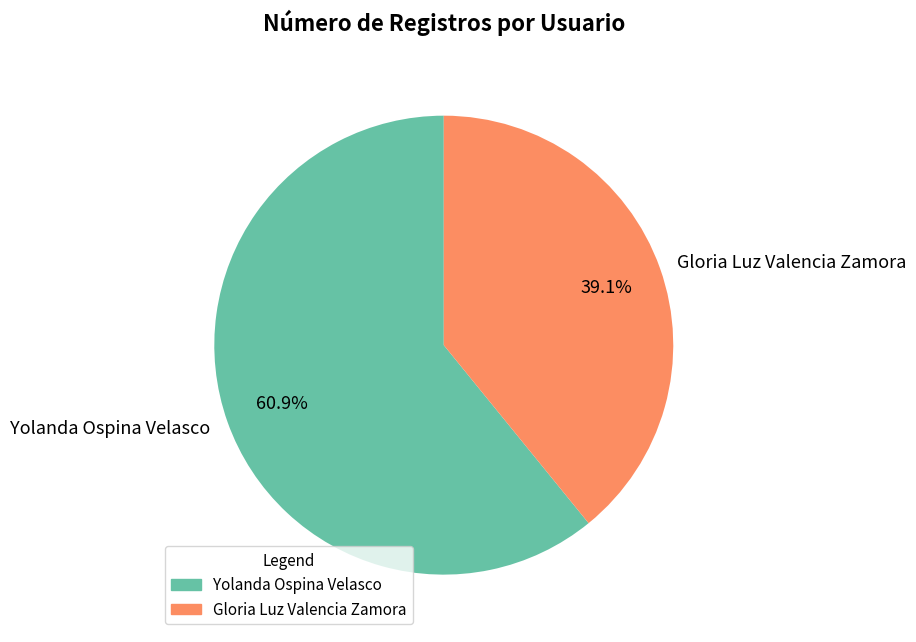

True or false: Gloria Luz Valencia Zamora accounts for 53% of the total.

False